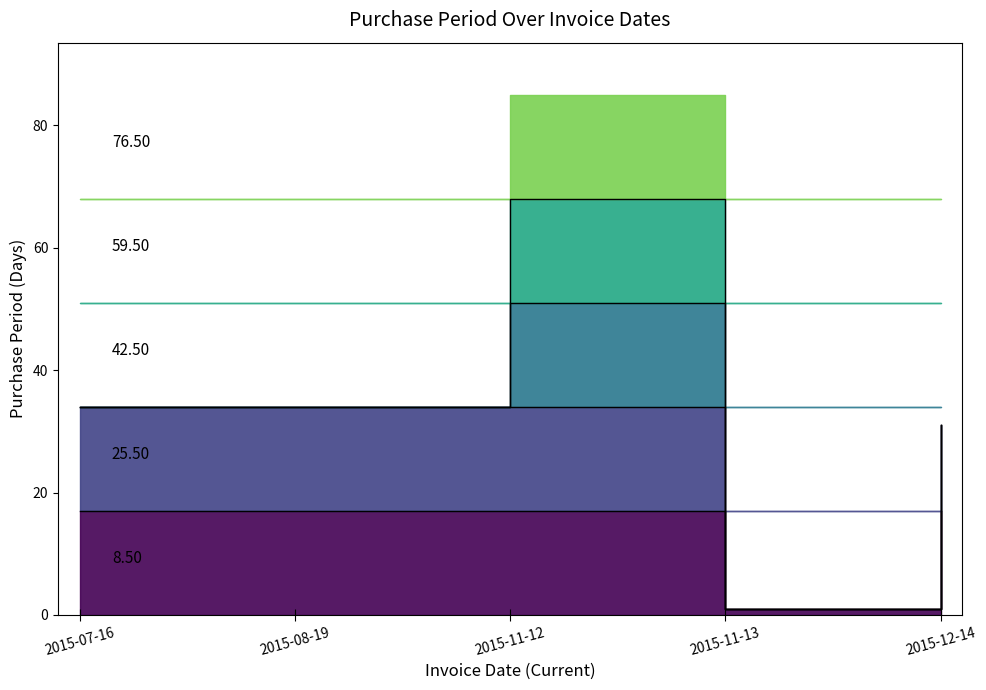

What is the change in value from 2015-11-12 to 2015-11-13?

-67